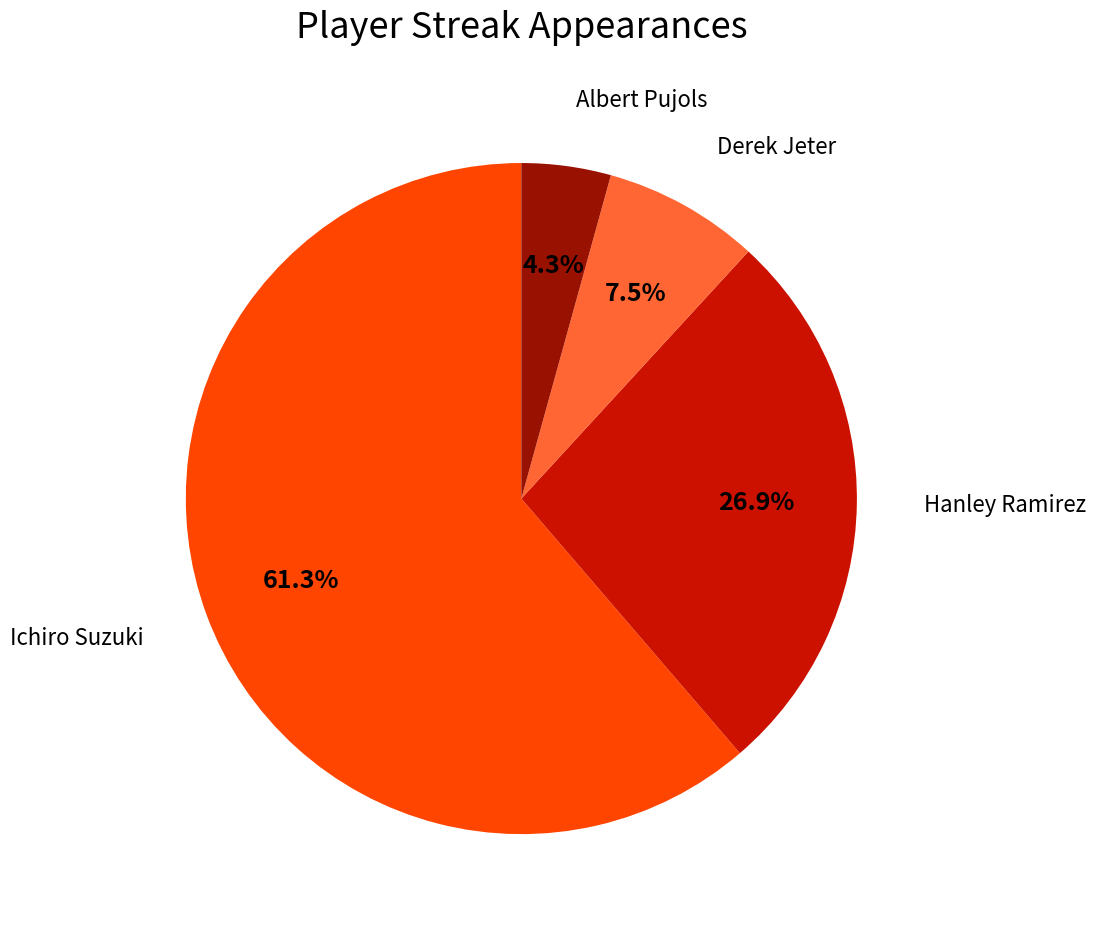

Is the sum of Ichiro Suzuki and Derek Jeter greater than half?

Yes